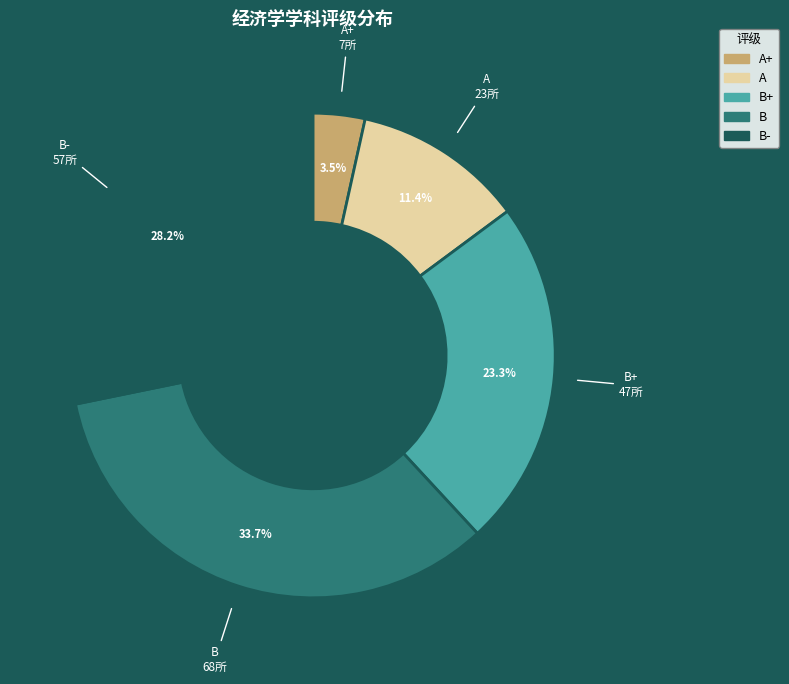

Is there a majority slice in this chart?

No